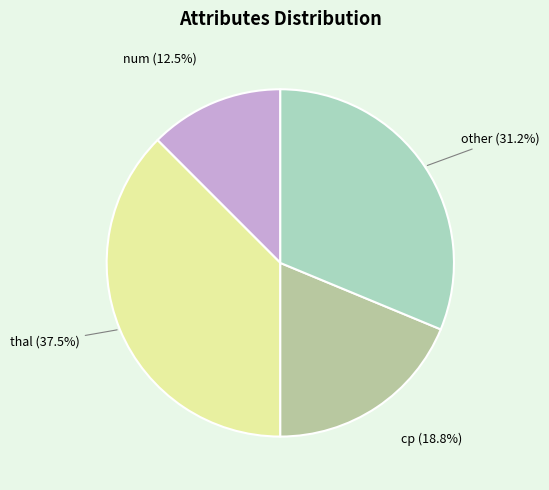

How many slices are in this pie chart?

4